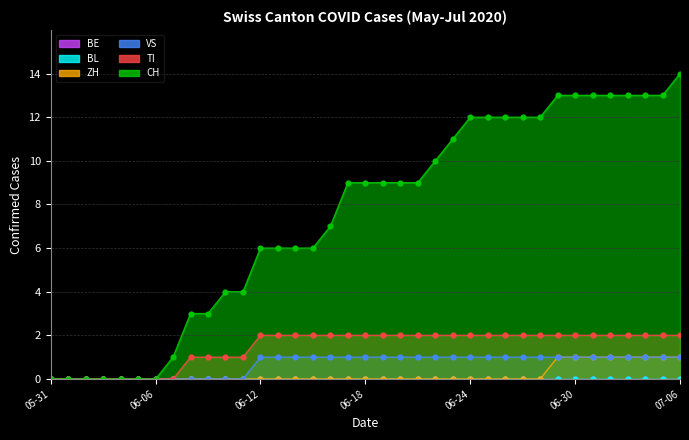

How many positive values does the CH series have?

30